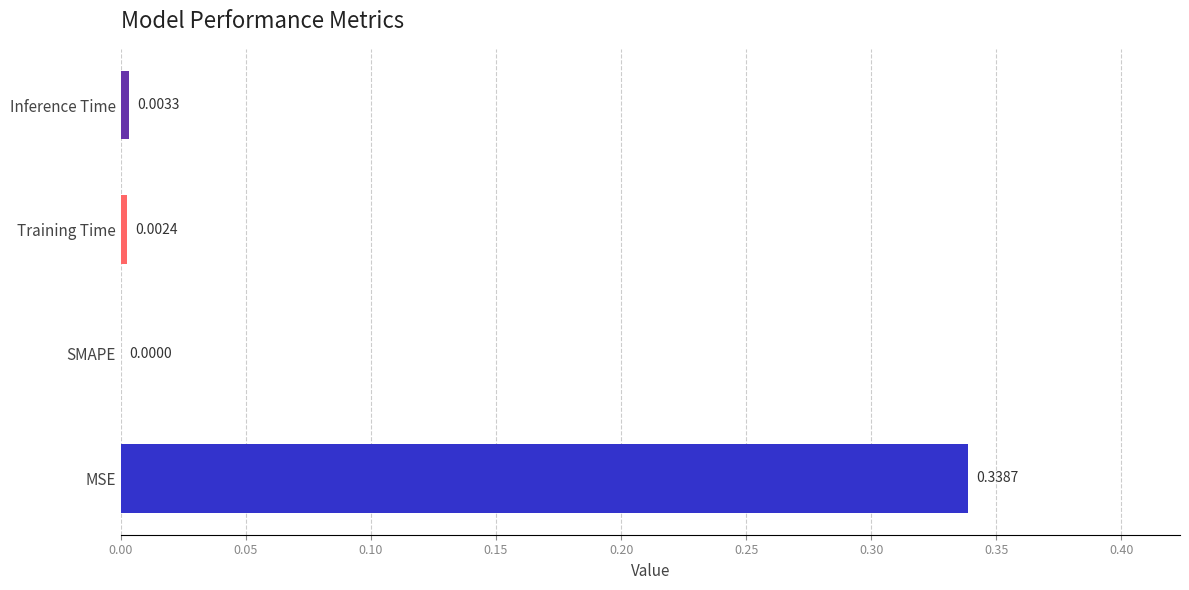

What is the change in value from MSE to SMAPE?

-0.3